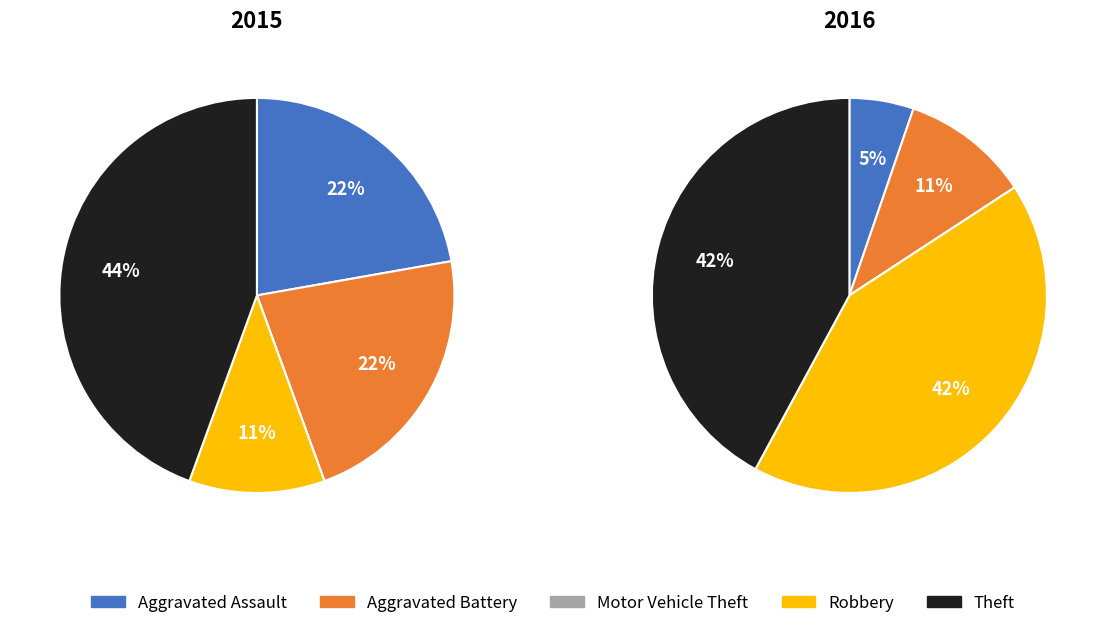

Does Theft account for over 50% of the chart?

No